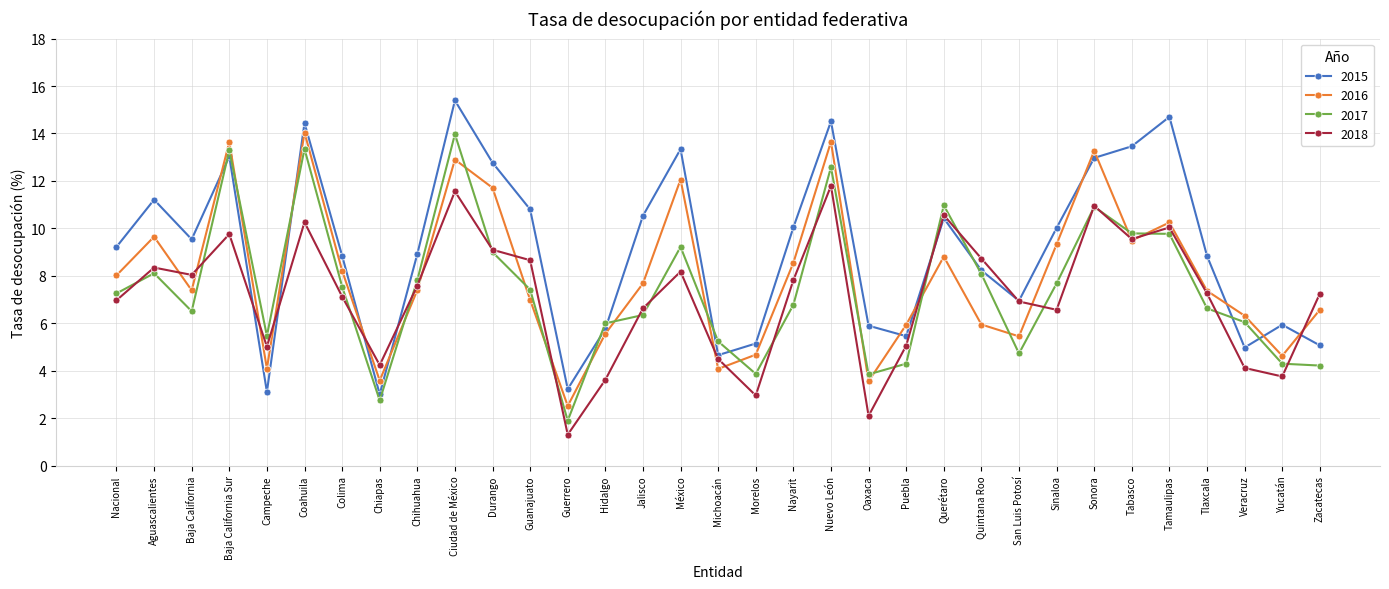

Does the chart have visible grid lines?

Yes